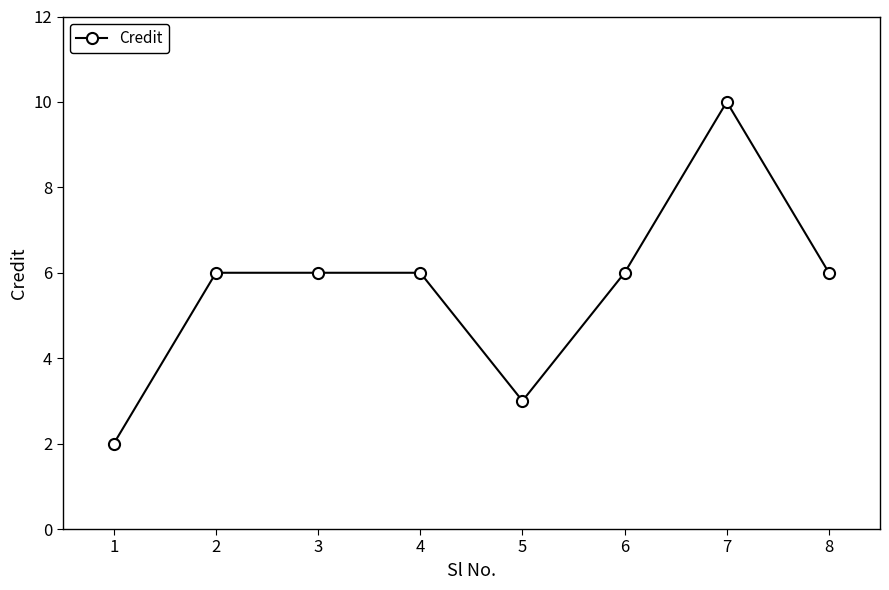

Which has a higher value, 7 or 5?

7